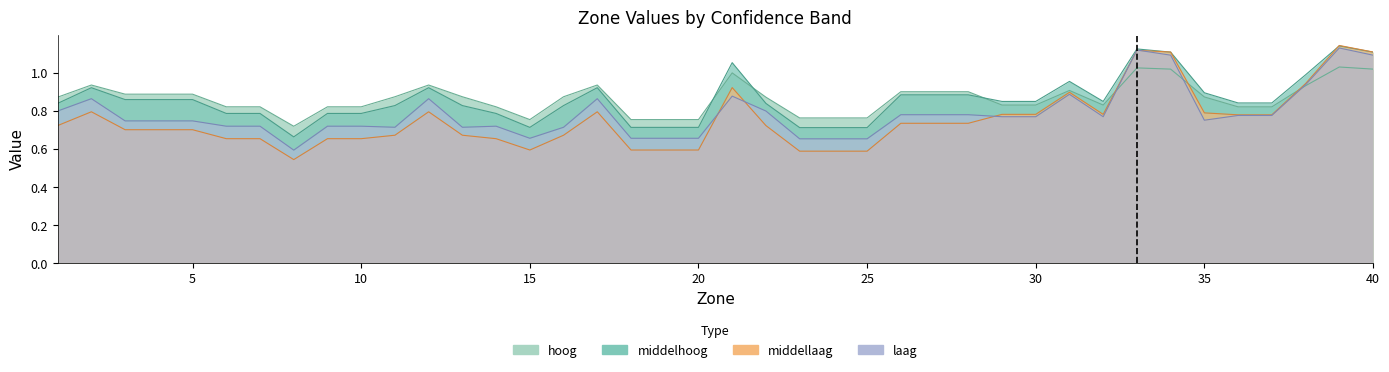

What is the sum of all middelhoog values?

34.3